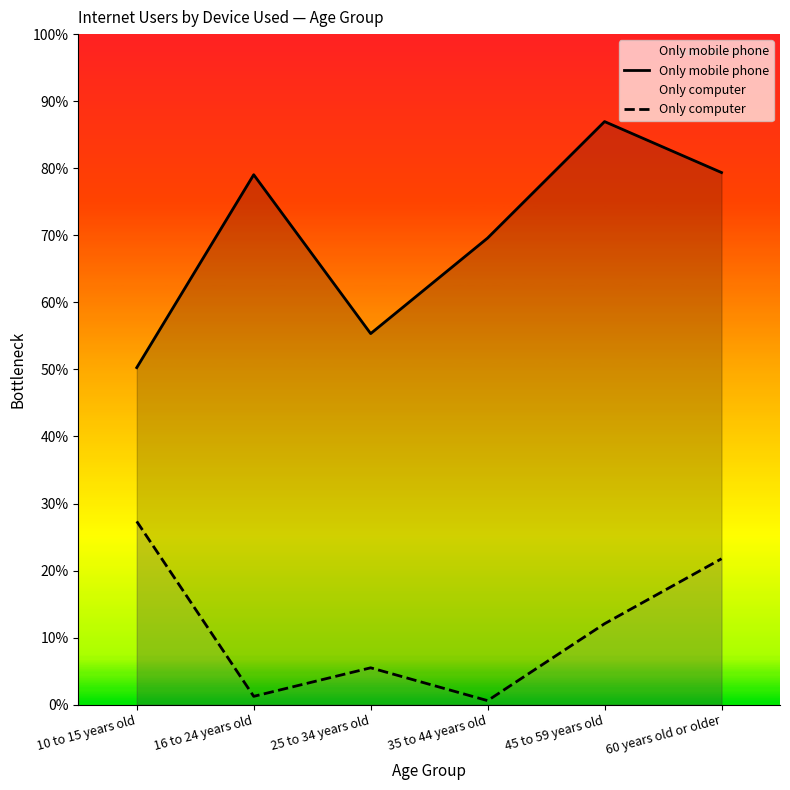

Between 45 to 59 years old and 35 to 44 years old, which is larger?

45 to 59 years old